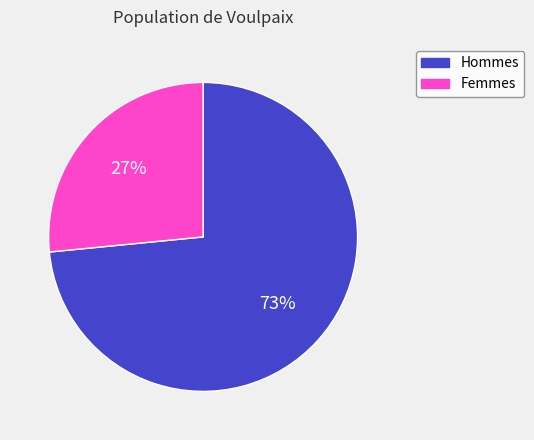

How many segments does this pie chart have?

2